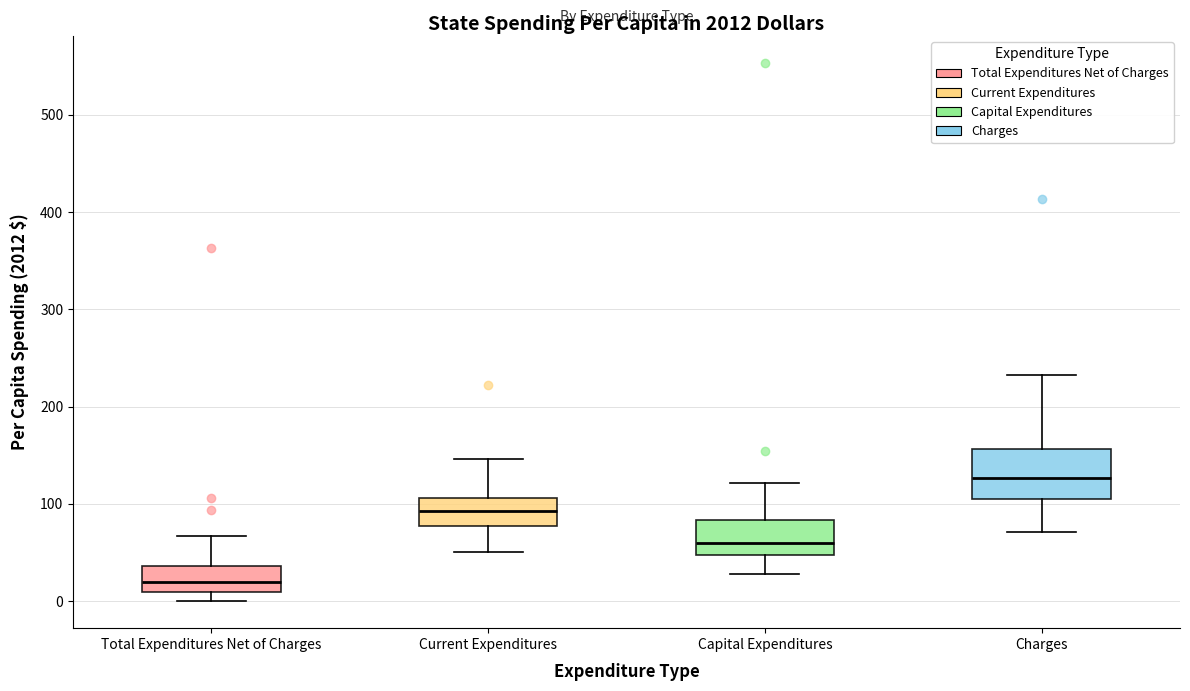

Reading left to right, transcribe this box plot: for each box, give where its median line is, the range the box spans, and where its two whiskers end, as read against the y-axis. The values are not printed on the chart, so give them approximately, as read against the axis.

Total Expenditures Net of Charges: median 20, box 10 to 40, whiskers 0 to 70
Current Expenditures: median 90, box 80 to 110, whiskers 50 to 150
Capital Expenditures: median 60, box 50 to 80, whiskers 30 to 120
Charges: median 130, box 110 to 160, whiskers 70 to 230